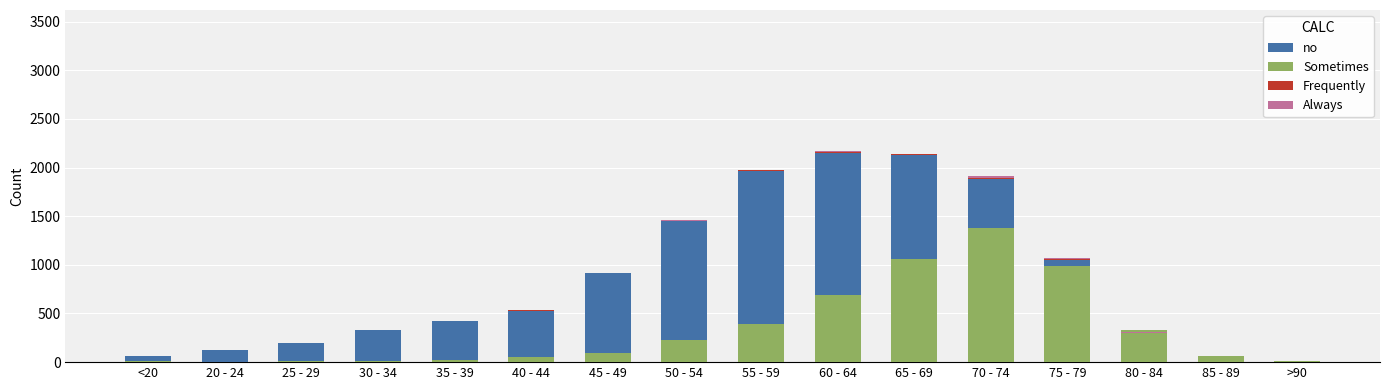

List the series in order of their peak value, lowest first.

Always, Frequently, Sometimes, no